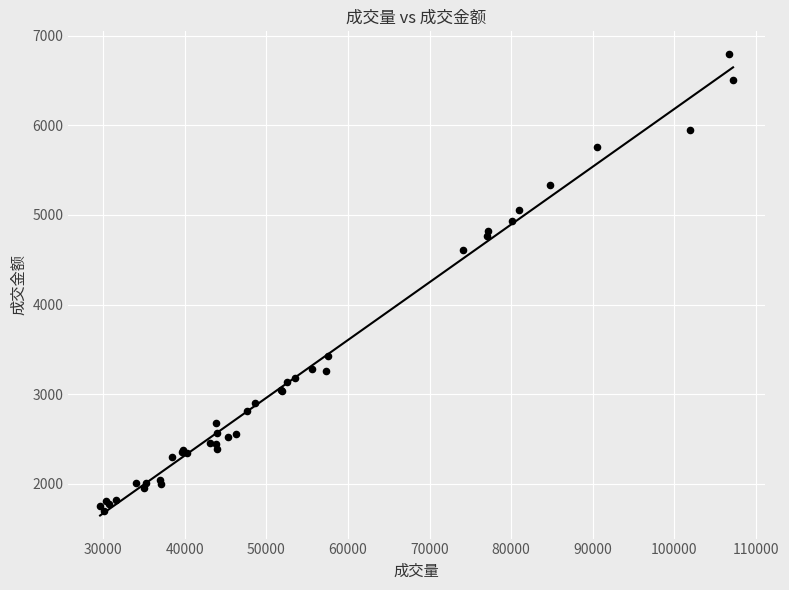

What Y value in the scatter plot is closest to 4243?

4608